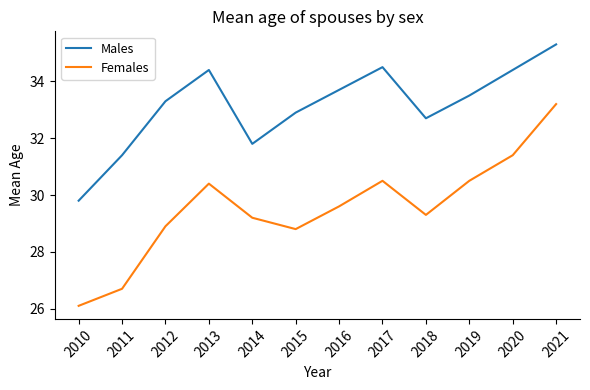

Rank the series at 2018 from lowest to highest value.

Females, Males